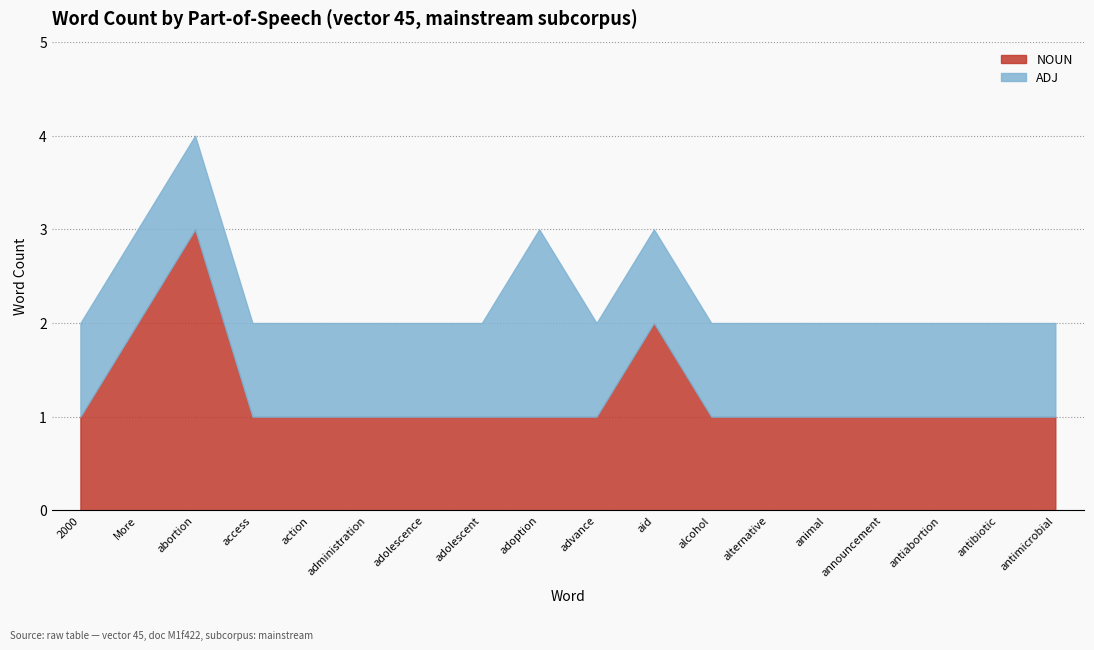

List the labels in order of ADJ value, smallest first.

2000, More, abortion, access, action, administration, adolescence, adolescent, advance, aid, alcohol, alternative, animal, announcement, antiabortion, antibiotic, antimicrobial, adoption